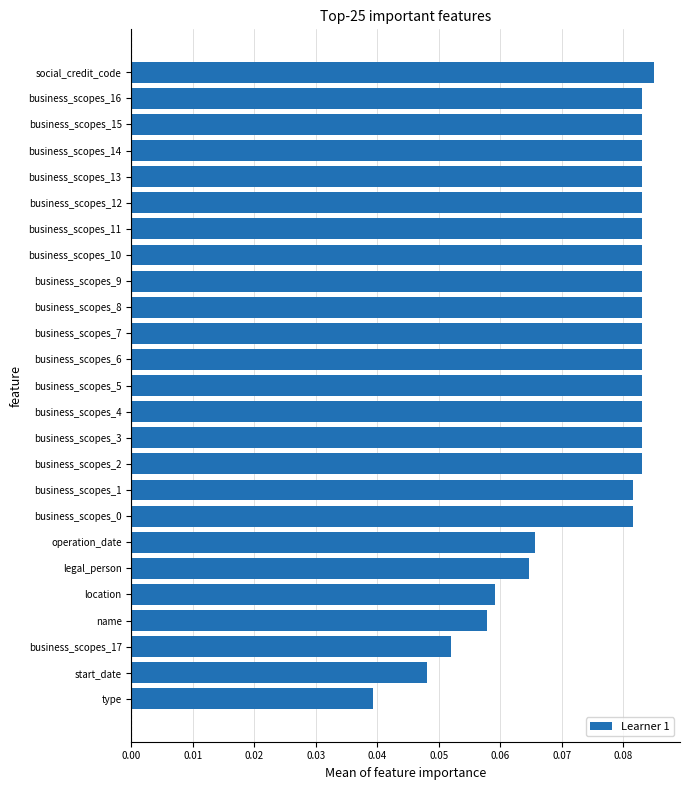

Is it true that the value at business_scopes_17 is 0.0?

False